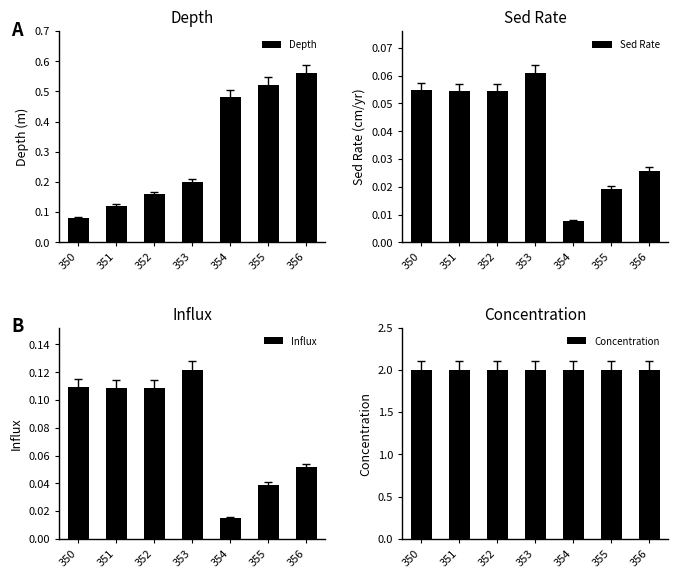

What is the spread (max minus min) of values at 354?

2.0